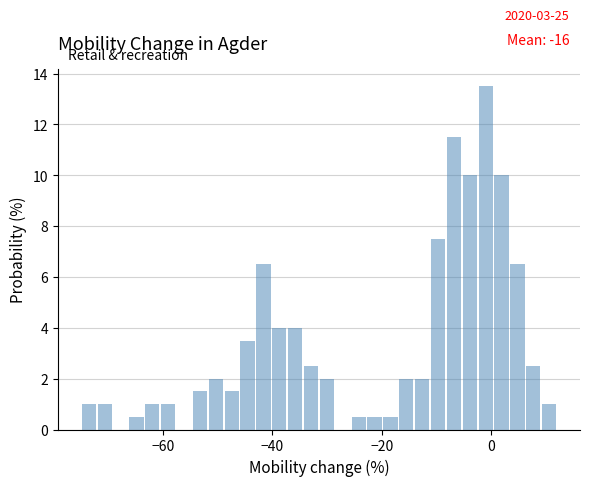

Read against the x-axis, roughly where is the centre of the tallest bar?

-2